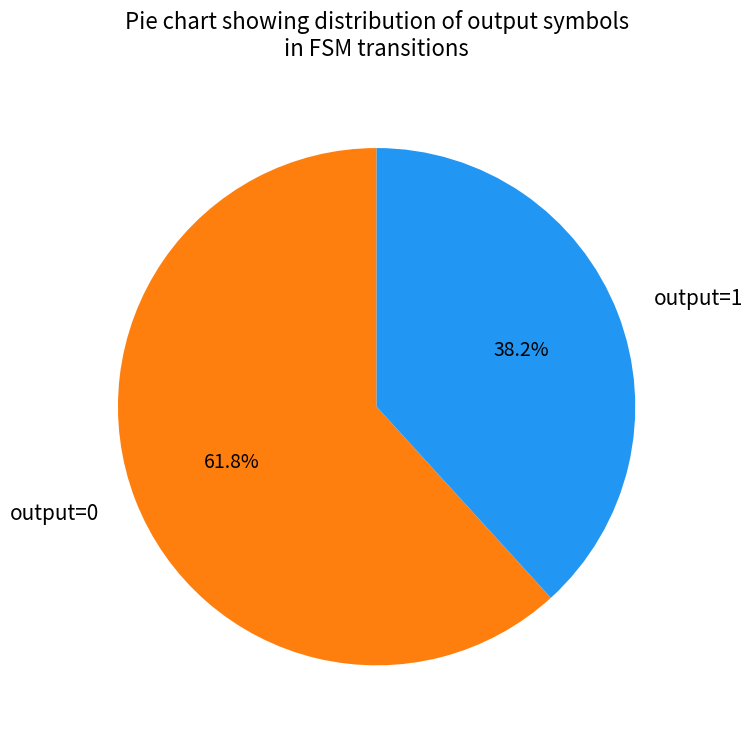

Which has a higher value, output=0 or output=1?

output=0